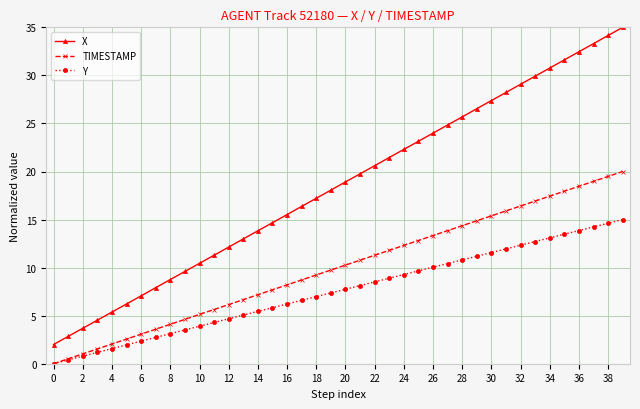

True or false: TIMESTAMP and X cross at least once.

False